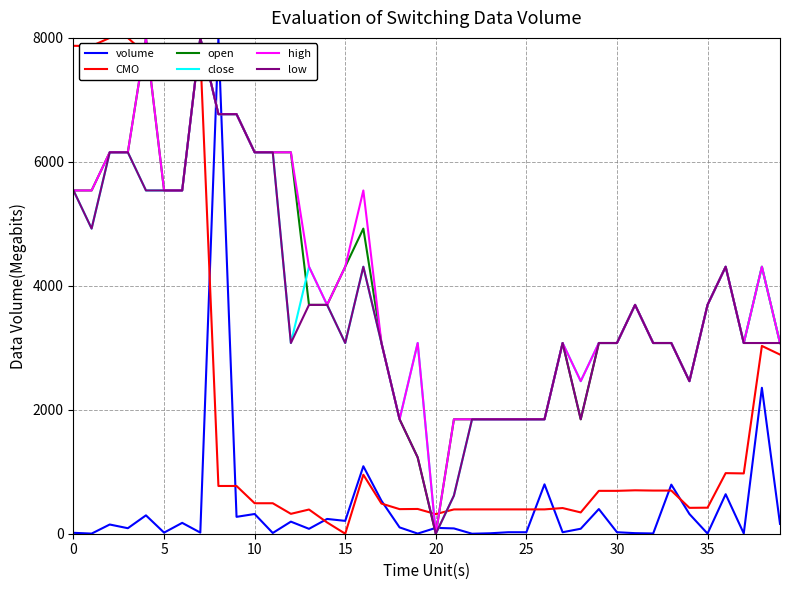

Which series ends up on top after the final intersection of volume and open?

open